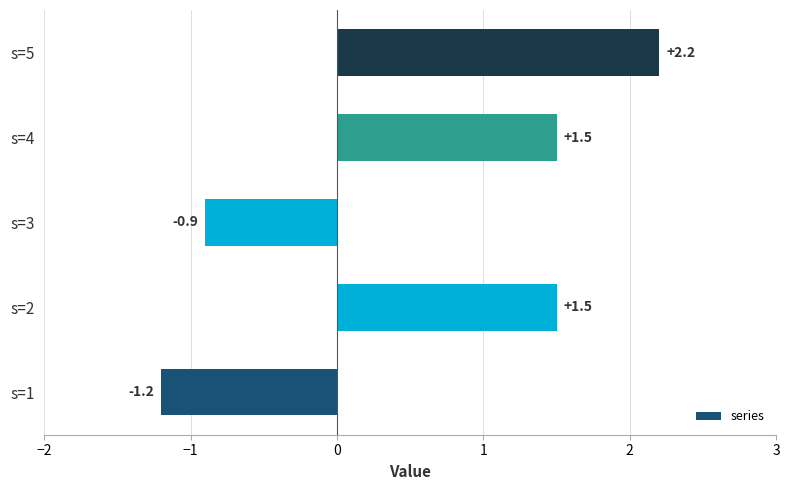

True or false: the data shows -0.9 at s=3.

True